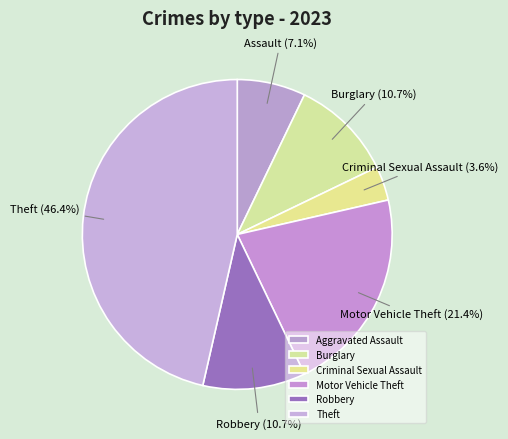

Does any single category account for the majority?

No